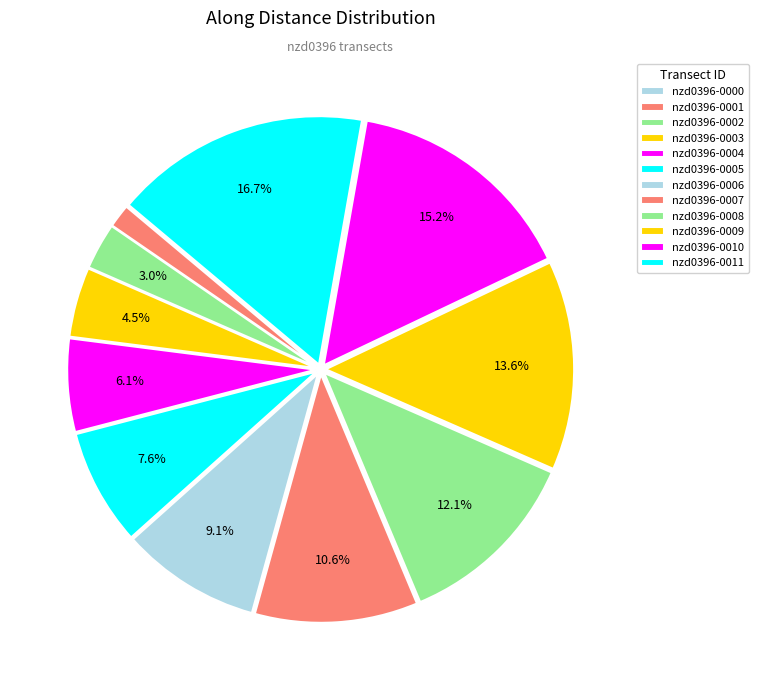

Is it true that nzd0396-0007 is 11% of the pie?

True